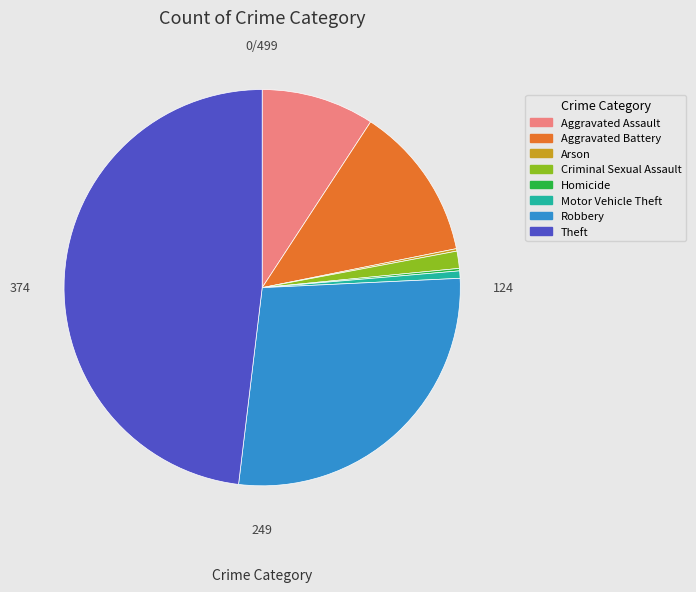

What is the largest slice in the pie chart?

Theft